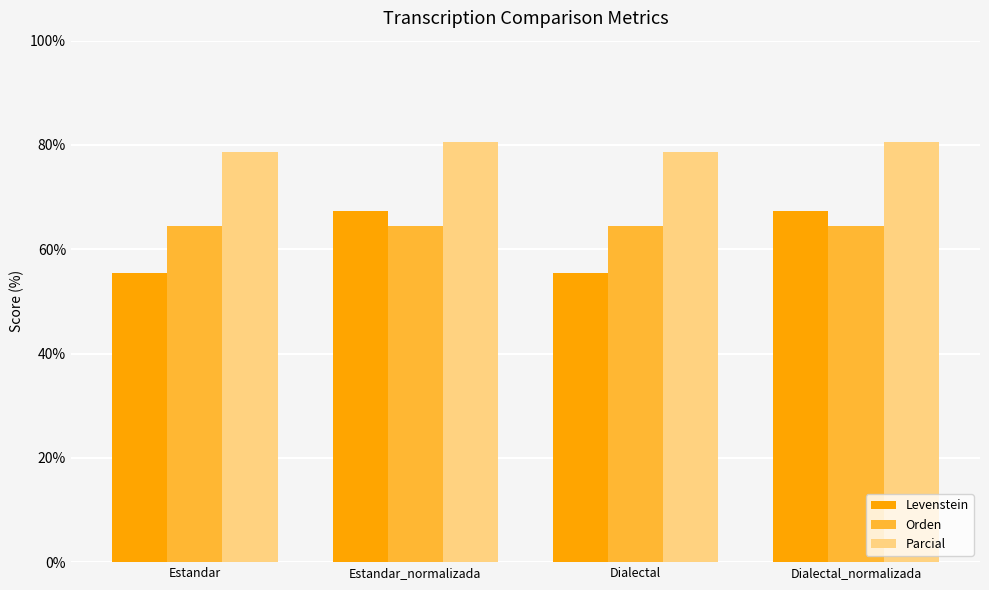

What is the total value across all series at Estandar_normalizada?

212.3